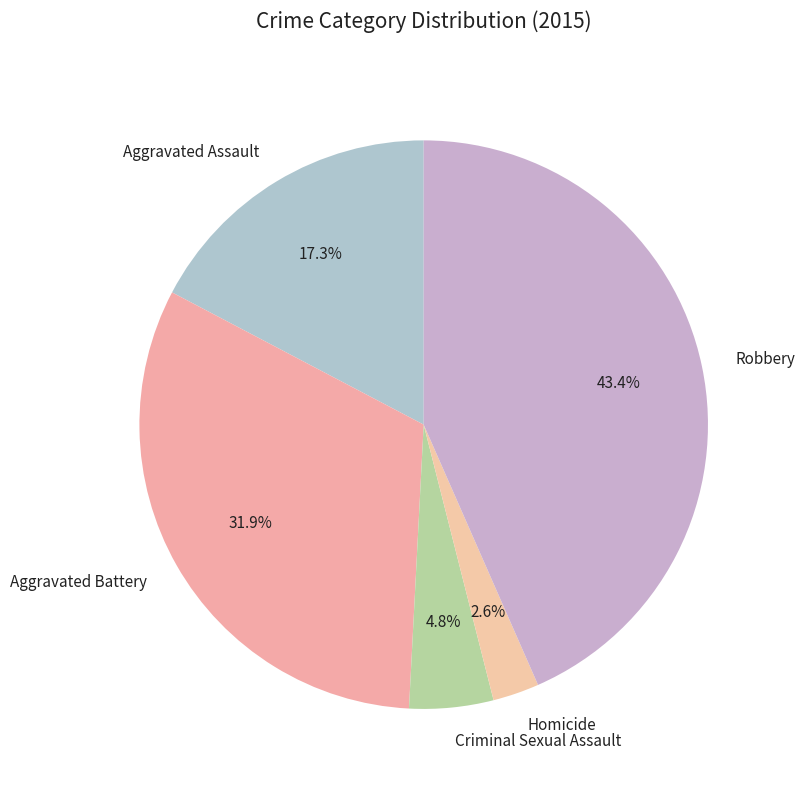

Does Aggravated Assault account for over 50% of the chart?

No